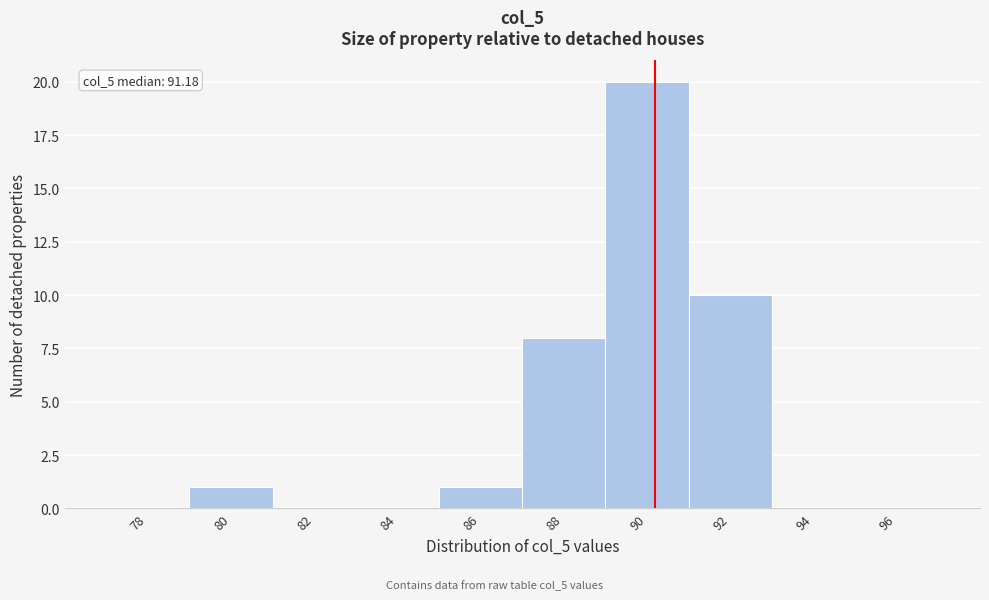

Reading right to left, what are all the values shown in this chart?

96=0	94=0	92=10	90=20	88=8	86=1	84=0	82=0	80=1	78=0